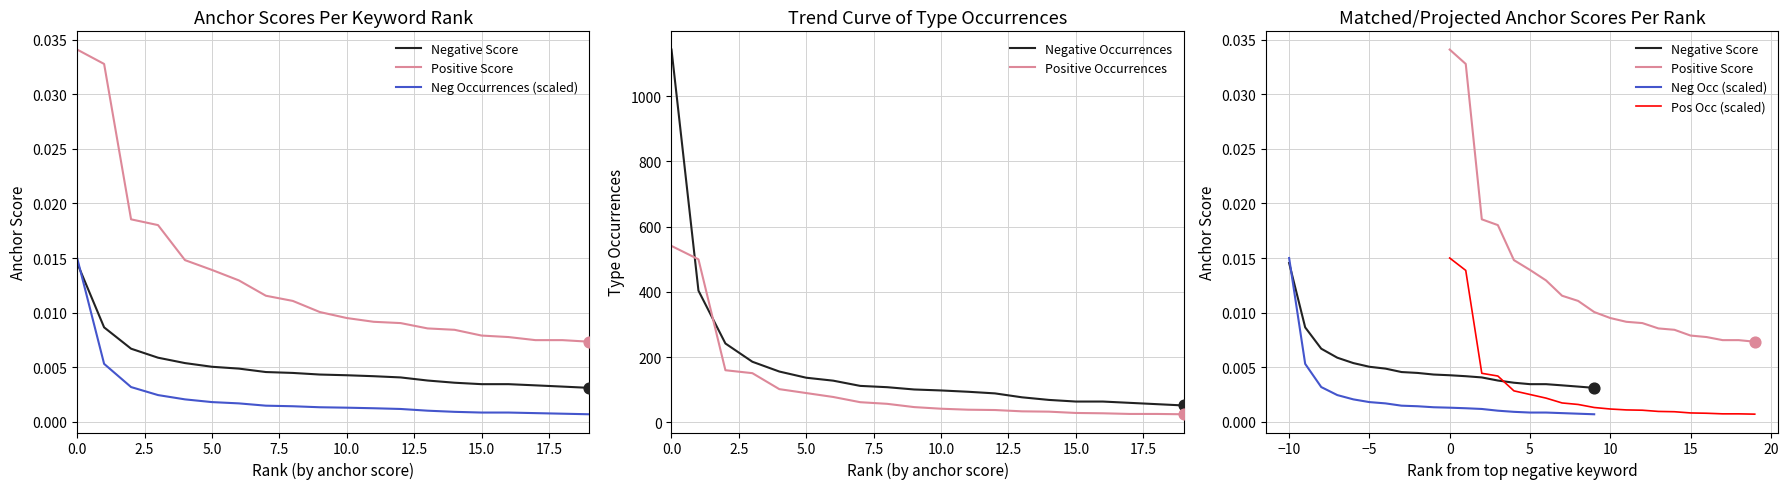

What is the highest value of the Negative Occurrences series?

1143